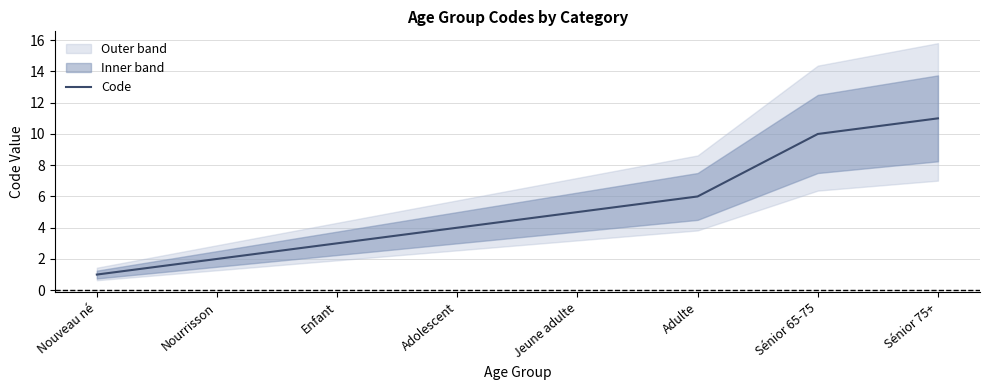

At which label does the data first exceed 5?

Adulte